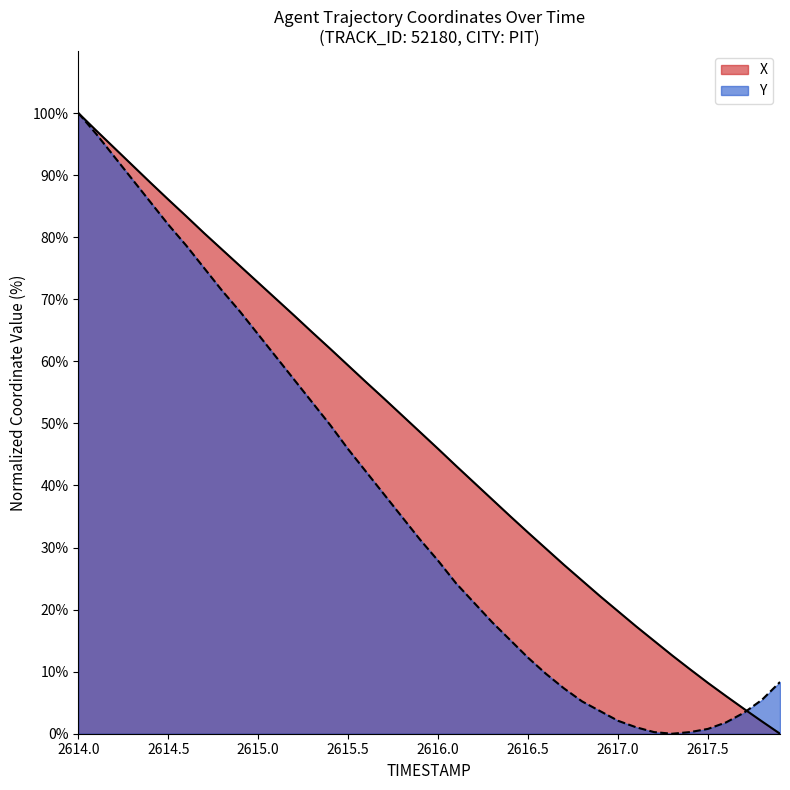

What is the difference between the maximum and minimum values in the Y series?

100.0